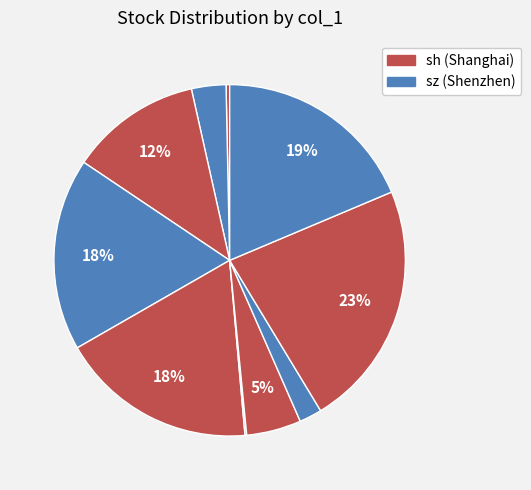

To the nearest percent, what is the difference between the largest and smallest slice percentages?

23%